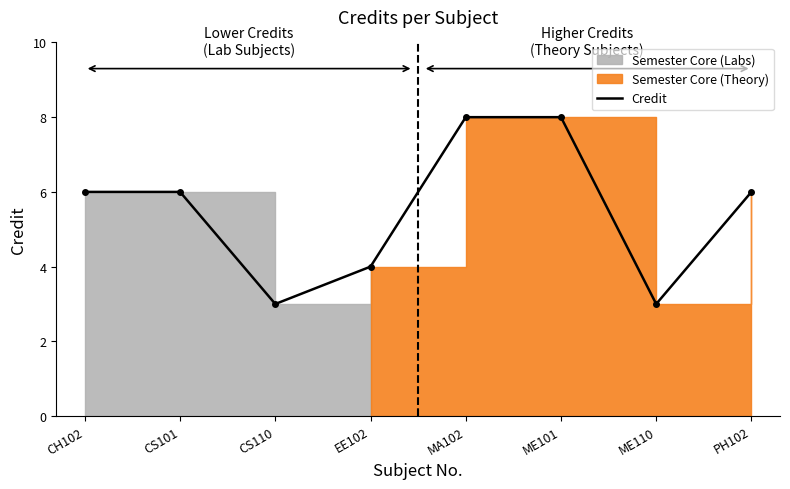

Which category has the highest value across all series?

MA102